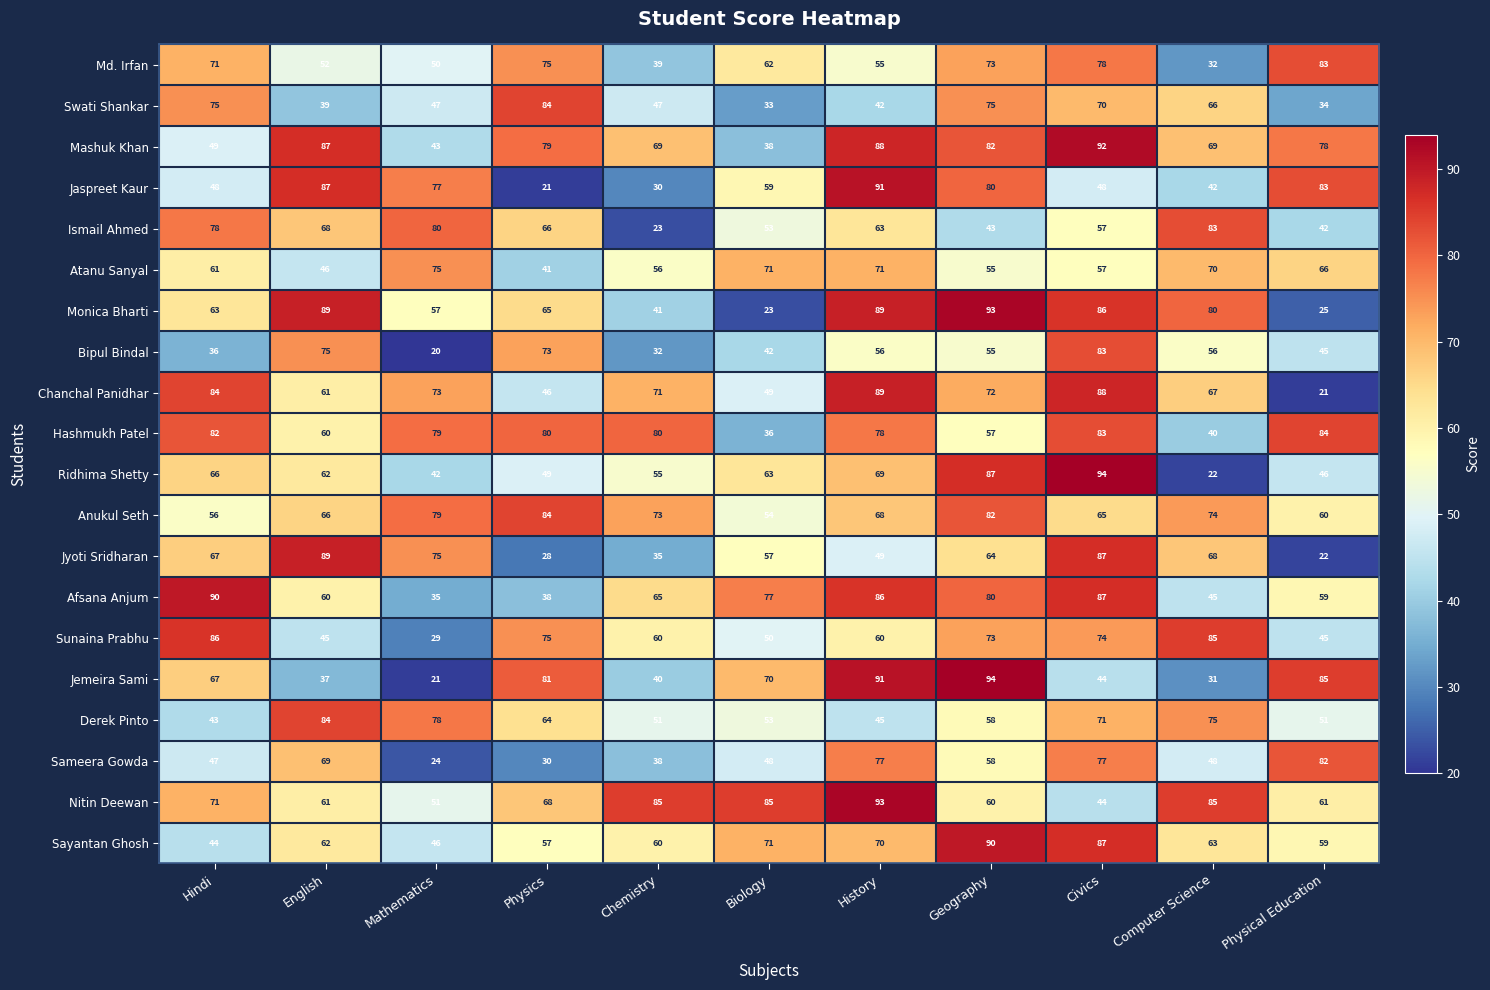

Which label corresponds to the smallest value in the chart?

Mathematics